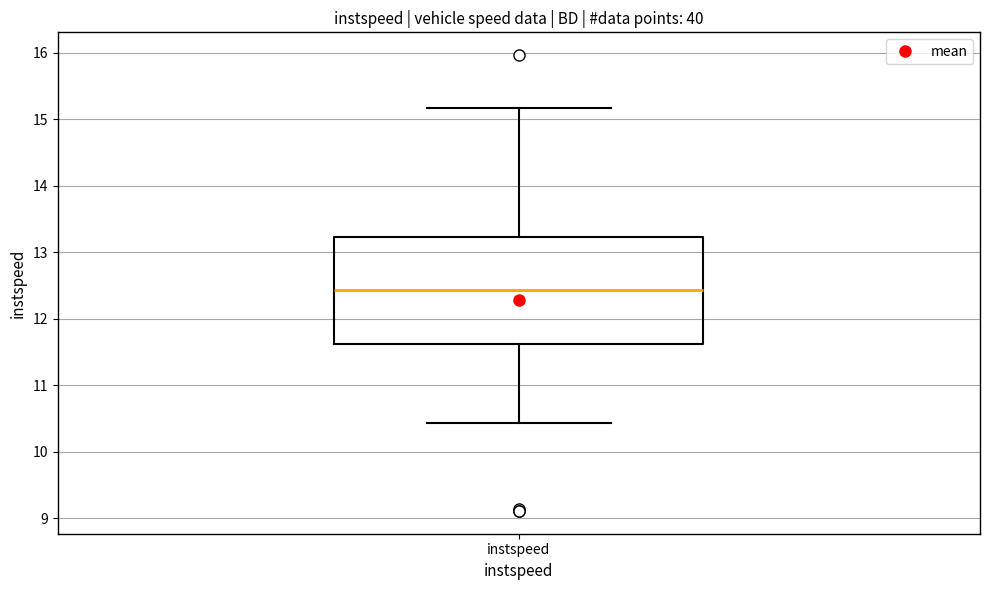

Transcribe this box plot: give where the median line is, the range the box spans, and where the two whiskers end, as read against the y-axis. The values are not printed on the chart, so give them approximately, as read against the axis.

median 12.4, box 11.6 to 13.2, whiskers 10.4 to 15.2